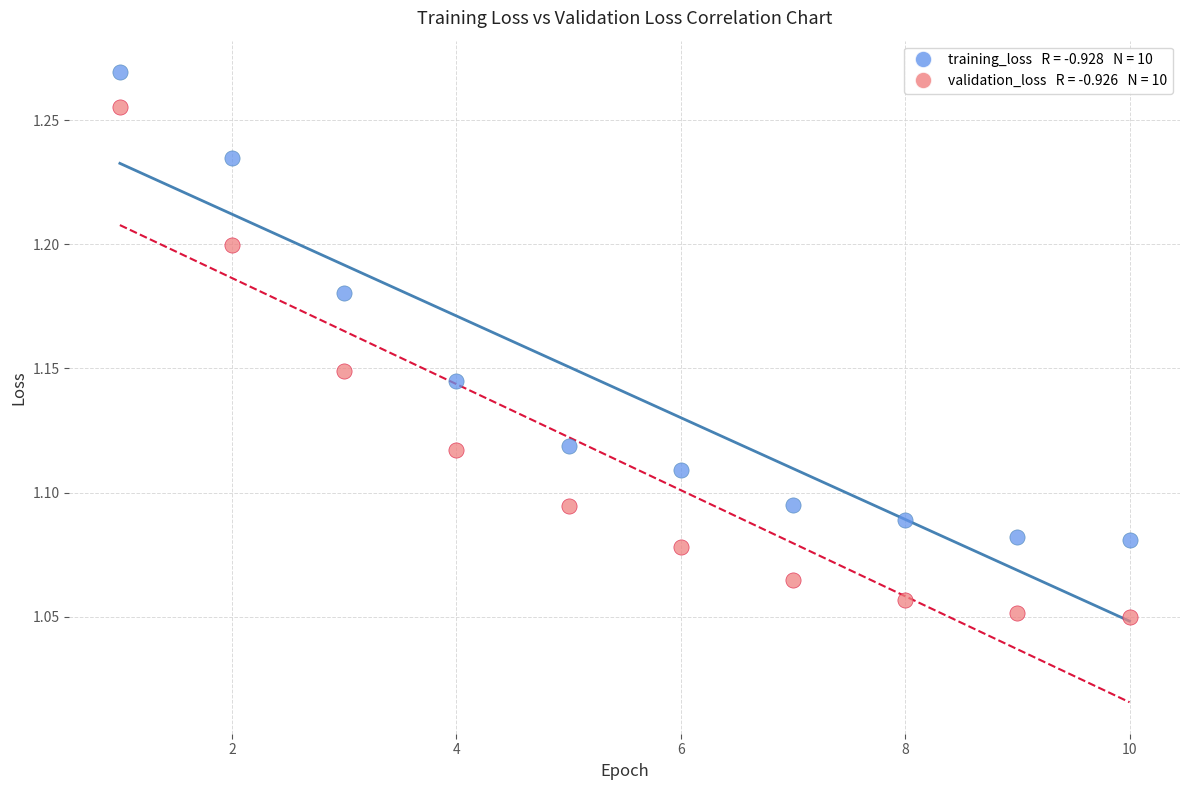

Across all data points, what is the range of X values (max minus min)?

9.0